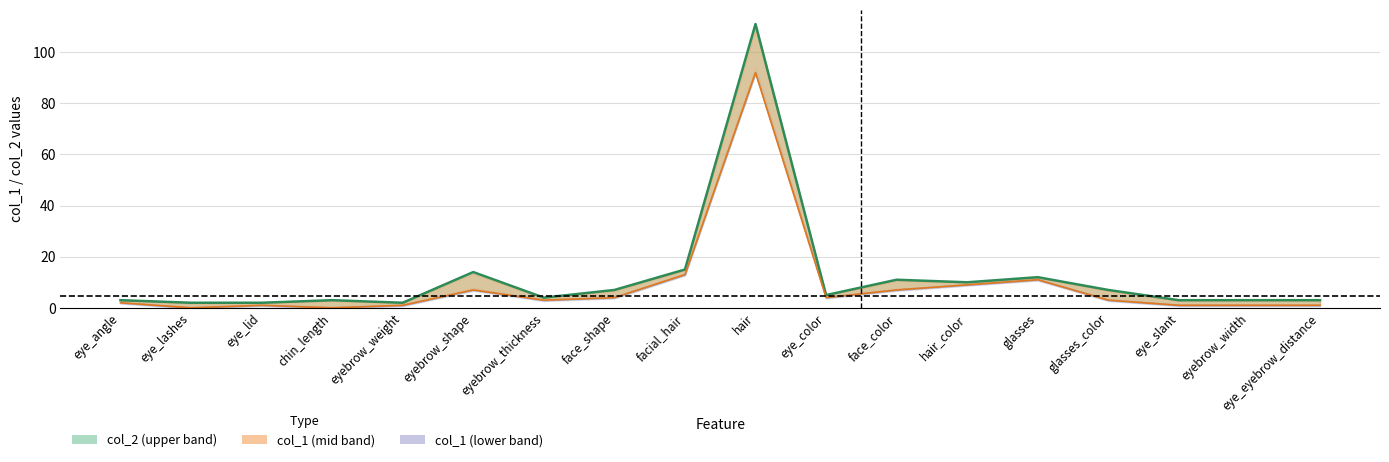

What is the value of the col_2 line point at the 18th from the left?

3